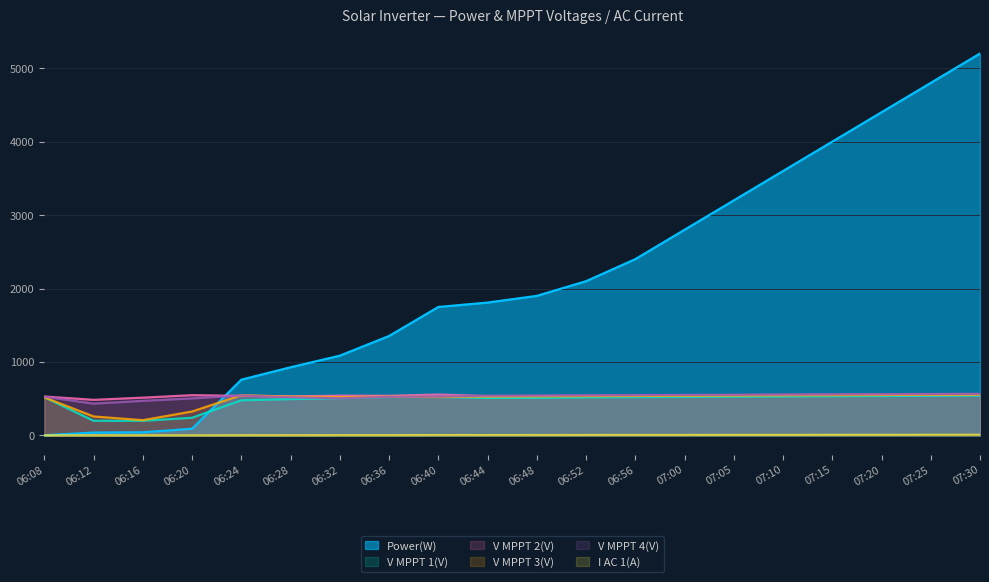

Reading left to right, transcribe all the data shown in this chart.

Power(W): 06:08=2.0	06:12=39.0	06:16=43.0	06:20=91.0	06:24=759.0	06:28=928.0	06:32=1086.0	06:36=1354.0	06:40=1749.0	06:44=1809.0	06:48=1900.0	06:52=2100.0	06:56=2400.0	07:00=2800.0	07:05=3200.0	07:10=3600.0	07:15=4000.0	07:20=4400.0	07:25=4800.0	07:30=5200.0
V MPPT 1(V): 06:08=520.8	06:12=199.7	06:16=199.5	06:20=240.8	06:24=478.7	06:28=494.6	06:32=506.6	06:36=523.5	06:40=523.4	06:44=510.5	06:48=512.0	06:52=518.0	06:56=522.0	07:00=525.0	07:05=528.0	07:10=531.0	07:15=534.0	07:20=537.0	07:25=540.0	07:30=543.0
V MPPT 2(V): 06:08=530.3	06:12=484.7	06:16=514.6	06:20=548.2	06:24=539.6	06:28=532.4	06:32=541.3	06:36=539.9	06:40=556.8	06:44=535.5	06:48=538.0	06:52=542.0	06:56=545.0	07:00=548.0	07:05=550.0	07:10=553.0	07:15=556.0	07:20=558.0	07:25=561.0	07:30=563.0
V MPPT 3(V): 06:08=518.5	06:12=258.3	06:16=207.7	06:20=325.8	06:24=547.7	06:28=528.9	06:32=521.5	06:36=528.3	06:40=522.9	06:44=530.0	06:48=532.0	06:52=535.0	06:56=538.0	07:00=541.0	07:05=543.0	07:10=546.0	07:15=548.0	07:20=551.0	07:25=553.0	07:30=556.0
V MPPT 4(V): 06:08=527.5	06:12=433.0	06:16=471.1	06:20=504.2	06:24=543.9	06:28=519.1	06:32=506.0	06:36=525.9	06:40=528.7	06:44=541.3	06:48=543.0	06:52=546.0	06:56=549.0	07:00=552.0	07:05=554.0	07:10=557.0	07:15=559.0	07:20=562.0	07:25=564.0	07:30=567.0
I AC 1(A): 06:08=1.3	06:12=1.3	06:16=1.3	06:20=1.2	06:24=2.2	06:28=2.7	06:32=3.2	06:36=3.6	06:40=4.8	06:44=5.1	06:48=5.4	06:52=5.8	06:56=6.2	07:00=6.6	07:05=7.0	07:10=7.4	07:15=7.8	07:20=8.2	07:25=8.6	07:30=9.0